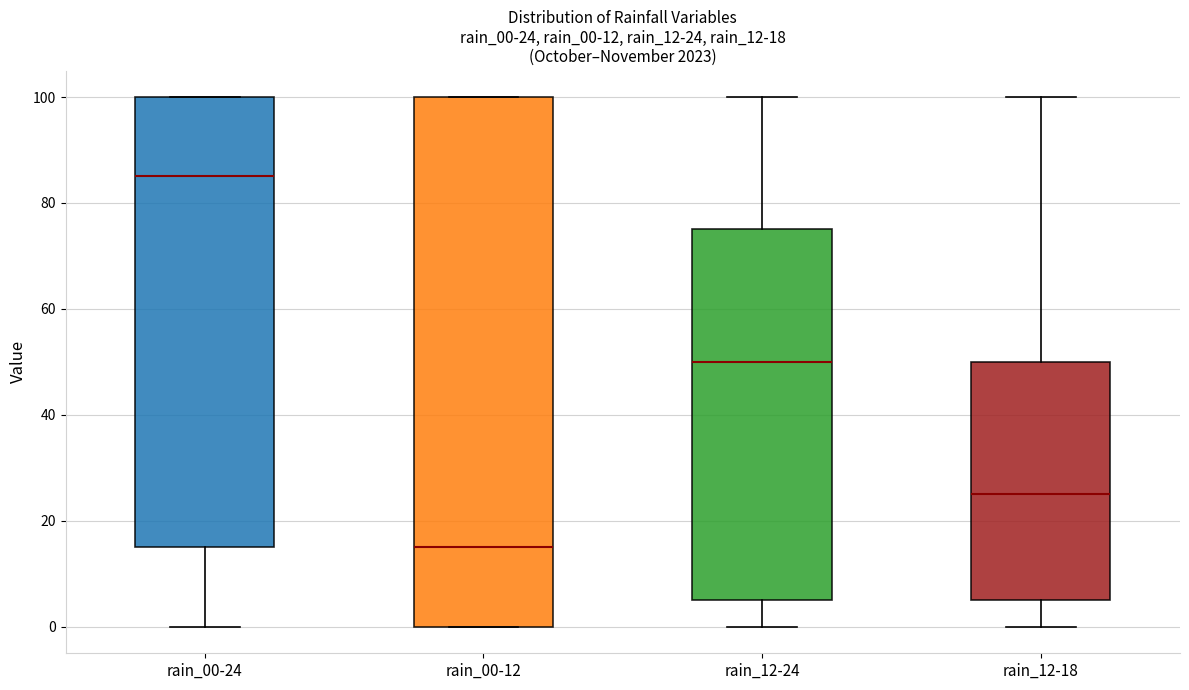

Comparing the boxes themselves (not the whiskers), which one is the tallest?

rain_00-12